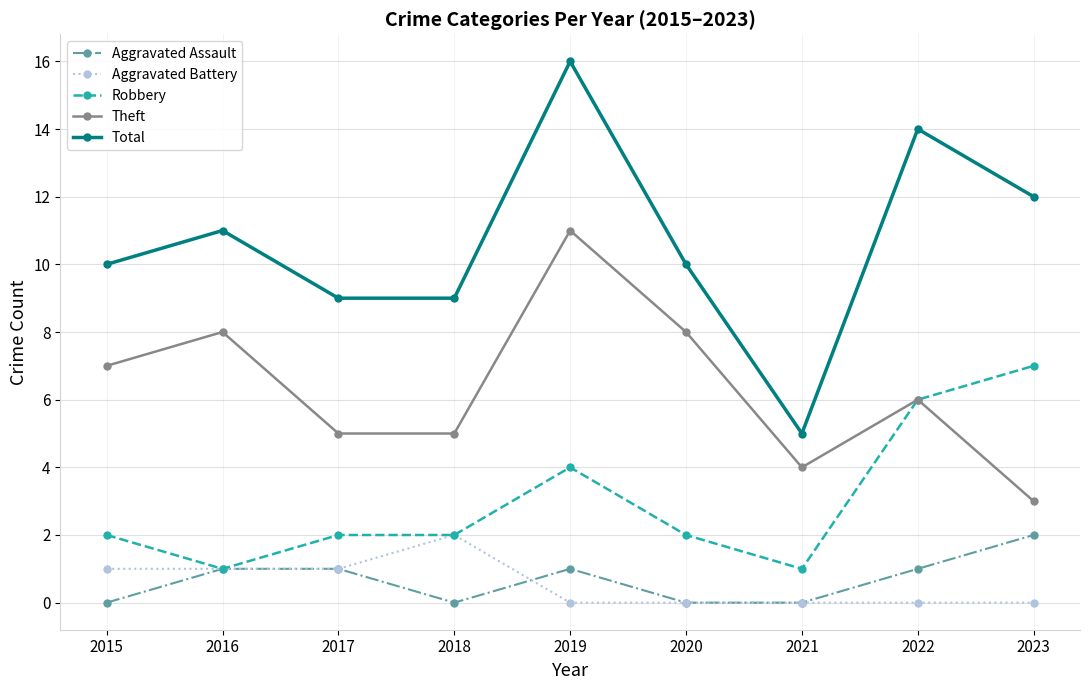

True or false: Theft has more than 2 interior local peaks.

True